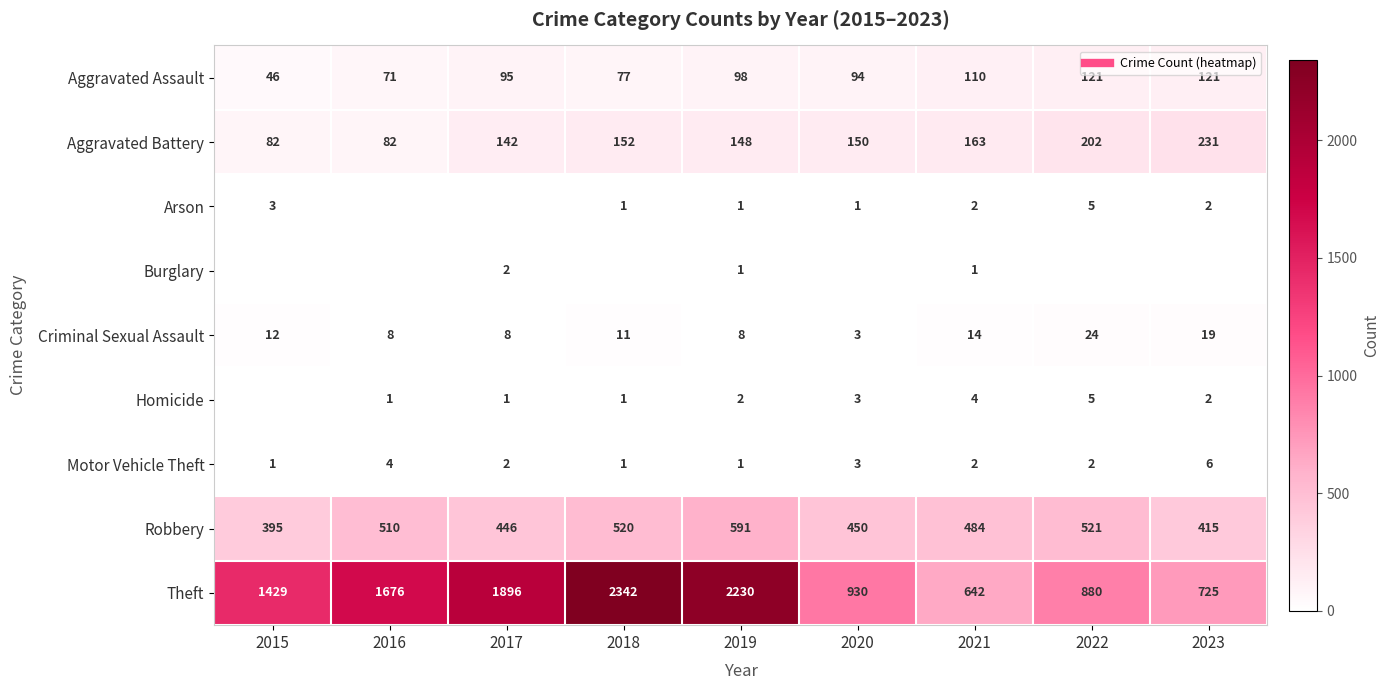

Where does the Homicide series first go above 2?

2020